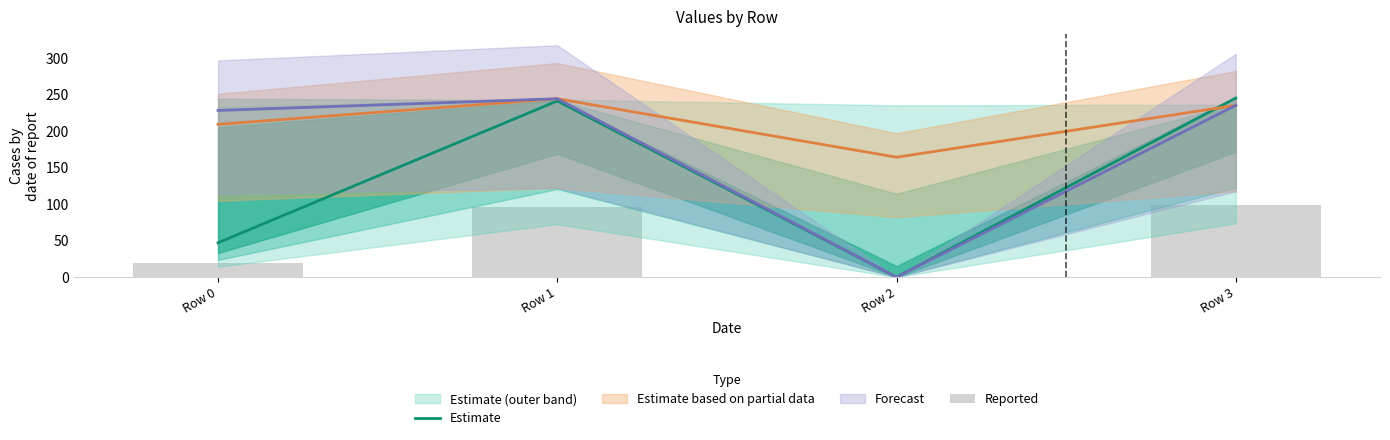

What is the value of the Estimate bar at the 4th from the left?

245.0